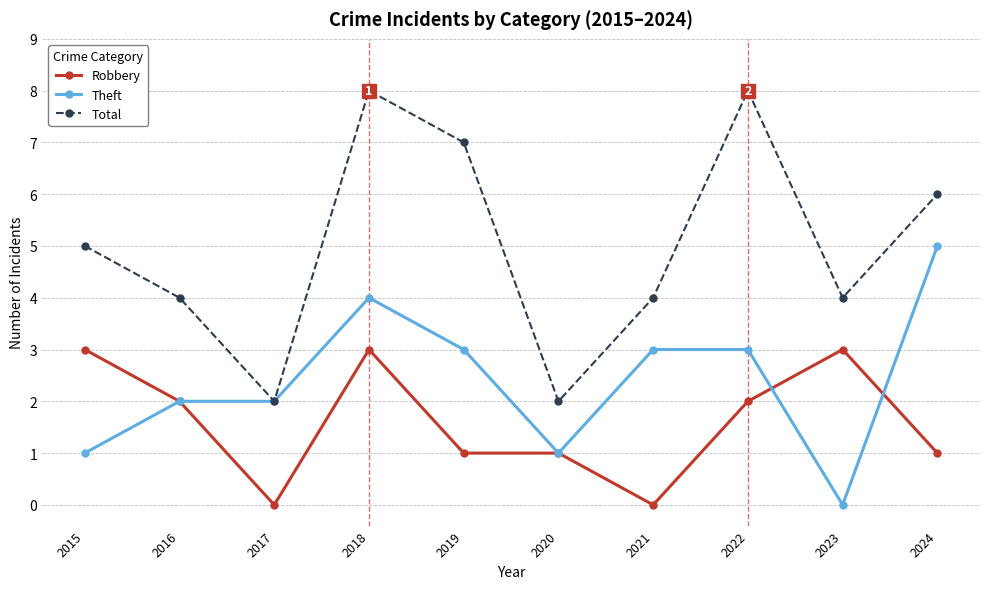

What is the maximum value shown in the chart?

8